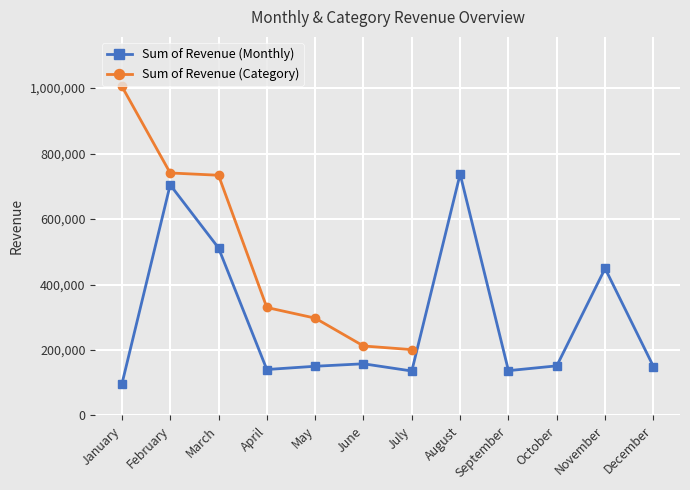

True or false: Sum of Revenue (Monthly) has more than 0 points higher than both neighbors.

True